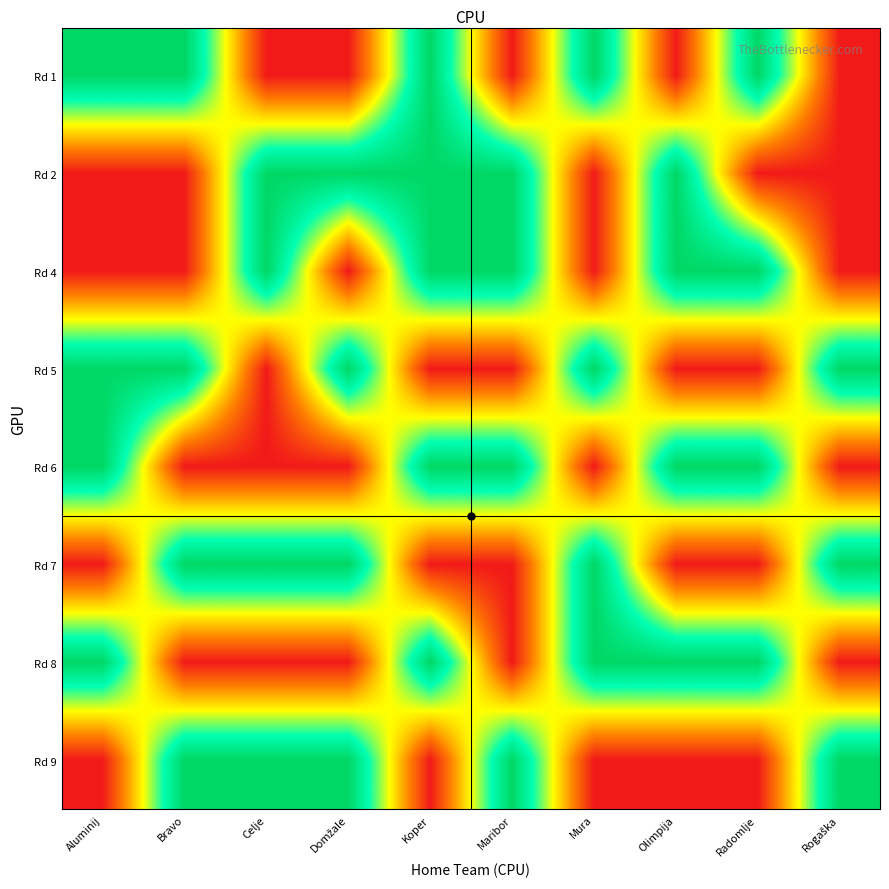

How many series are shown in this chart?

8